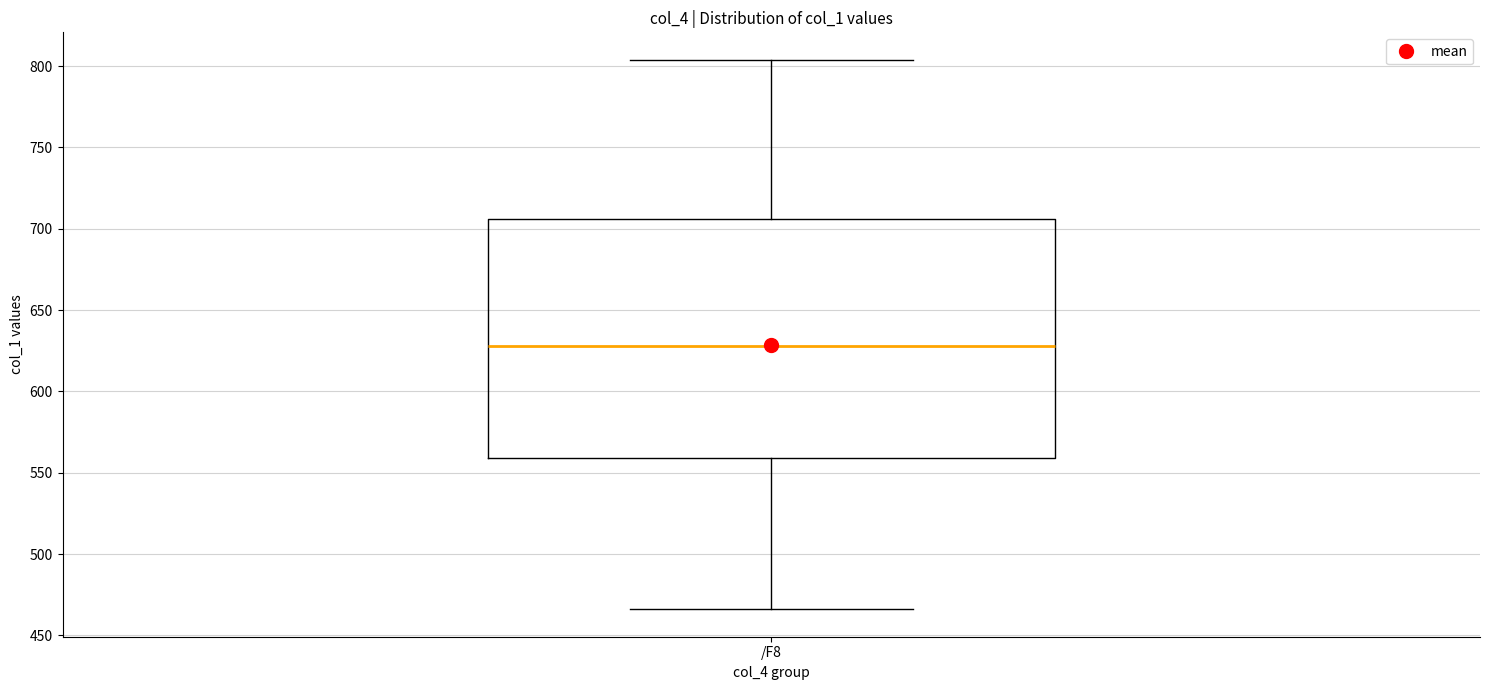

Read this box plot against the y-axis: the position of the median line, the range covered by the box, and the ends of both whiskers. The values are not printed on the chart, so give them approximately, as read against the axis.

median 630, box 560 to 705, whiskers 465 to 805